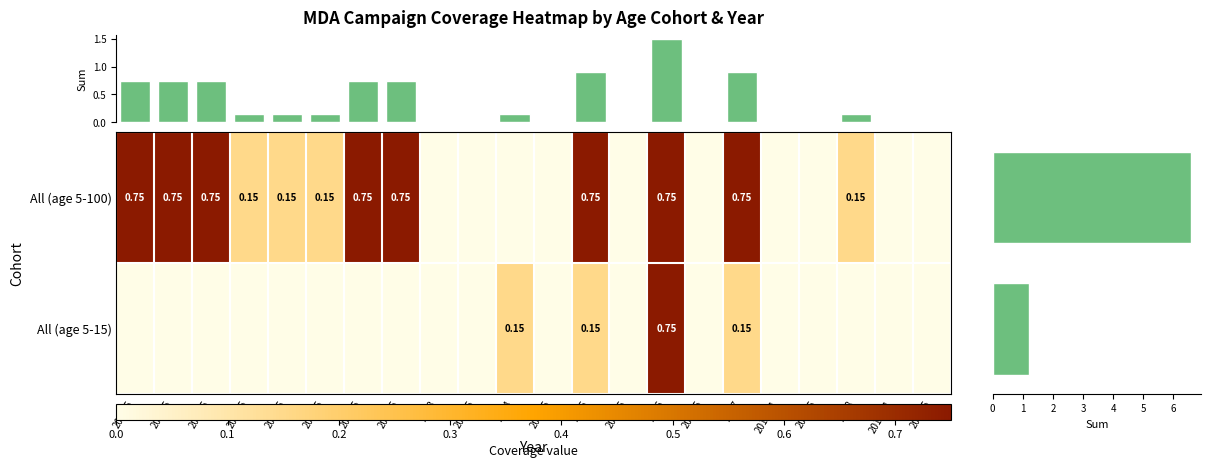

Which series has the widest spread of values?

All_5-100